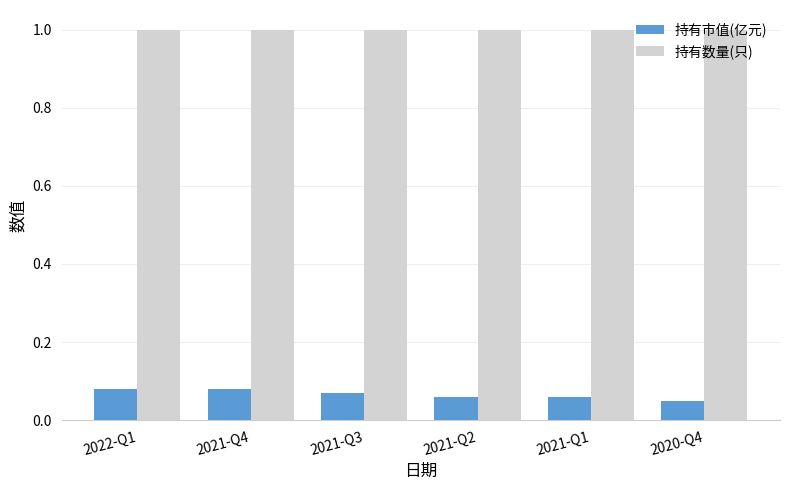

Which category has the lowest value in the 持有市值(亿元) series?

2020-Q4